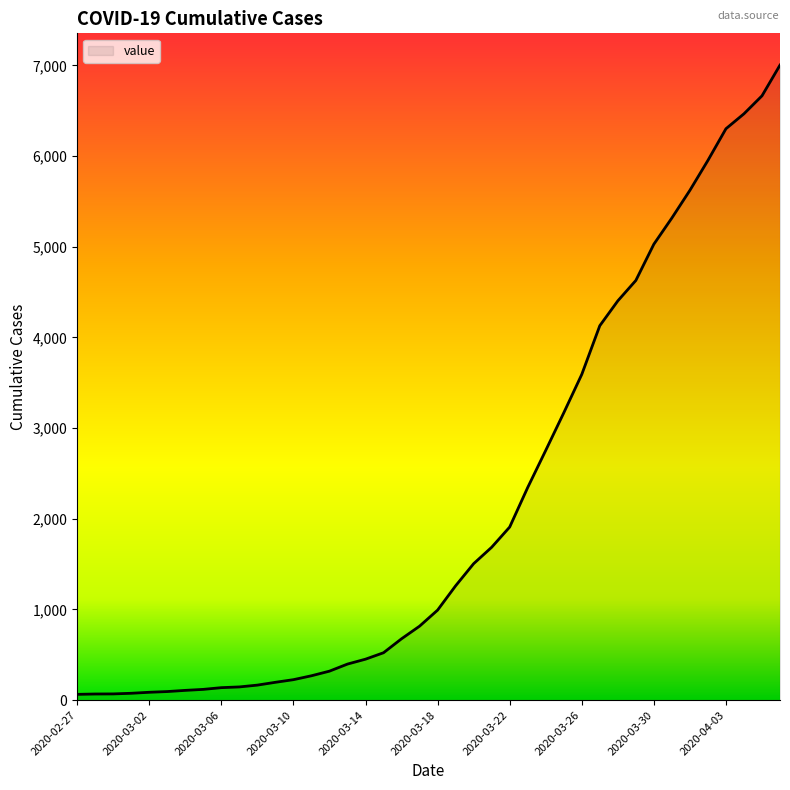

Count the number of data series in this chart.

1